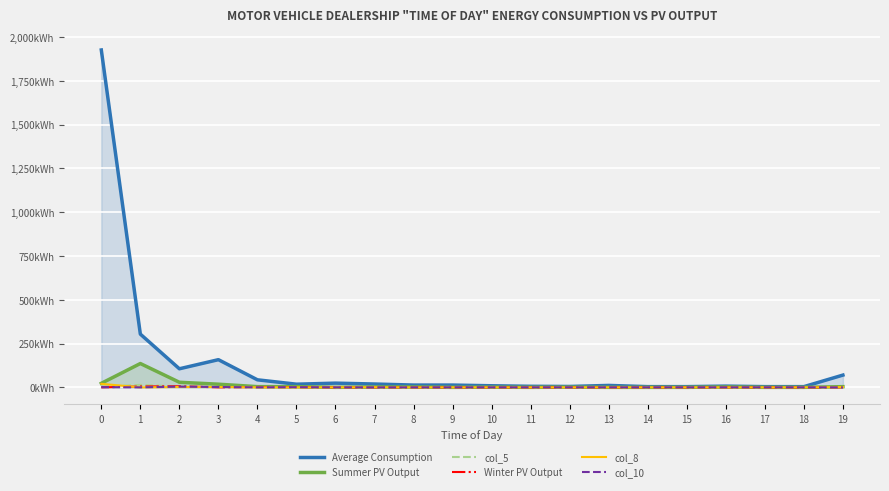

Reading left to right, what are all the values shown in this chart?

Average Consumption: 1926	304	106	158	43	18	24	19	13	13	9	6	5	11	4	4	7	4	4	70
Summer PV Output: 23	136	29	18	4	4	0	2	2	0	1	0	1	0	0	0	2	0	0	4
col_5: 4	14	5	2	2	0	0	0	1	0	1	0	0	0	1	0	0	0	0	0
Winter PV Output: 0	5	6	0	2	1	0	0	0	0	0	0	0	0	0	0	0	0	0	0
col_8: 20	0	2	2	0	0	0	1	0	0	0	0	0	0	0	0	0	0	0	2
col_10: 1	0	4	2	0	1	0	0	0	0	0	0	0	0	0	0	0	0	0	0